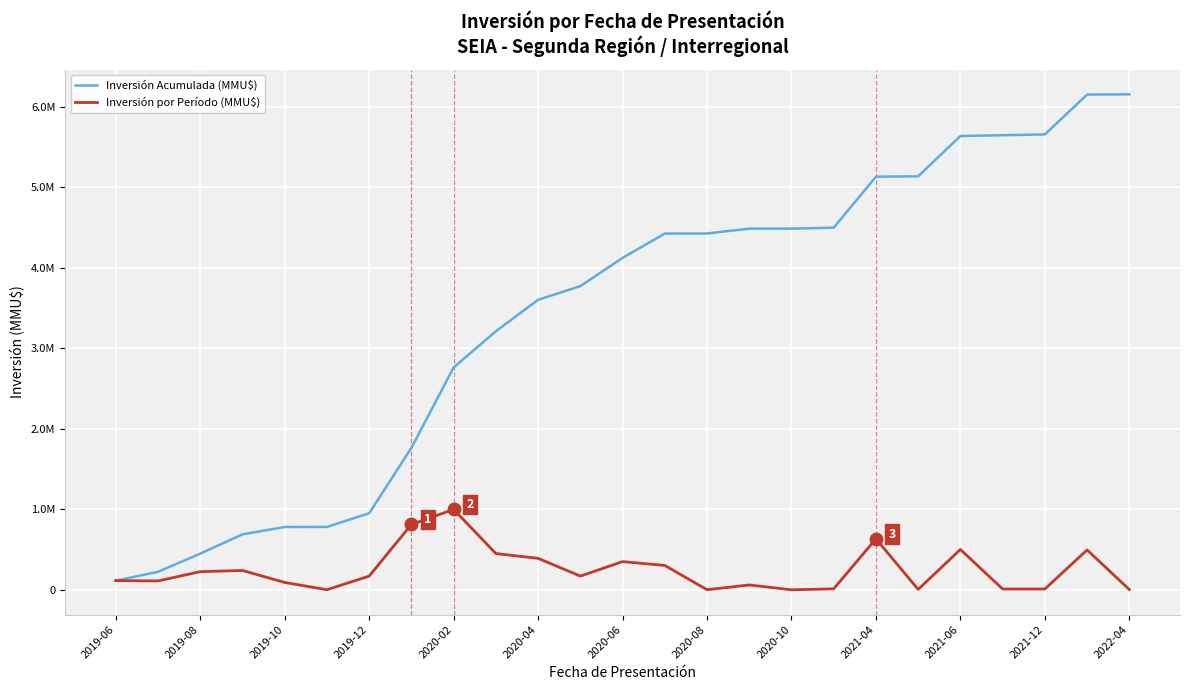

Does the chart display data point markers on the line(s)?

No